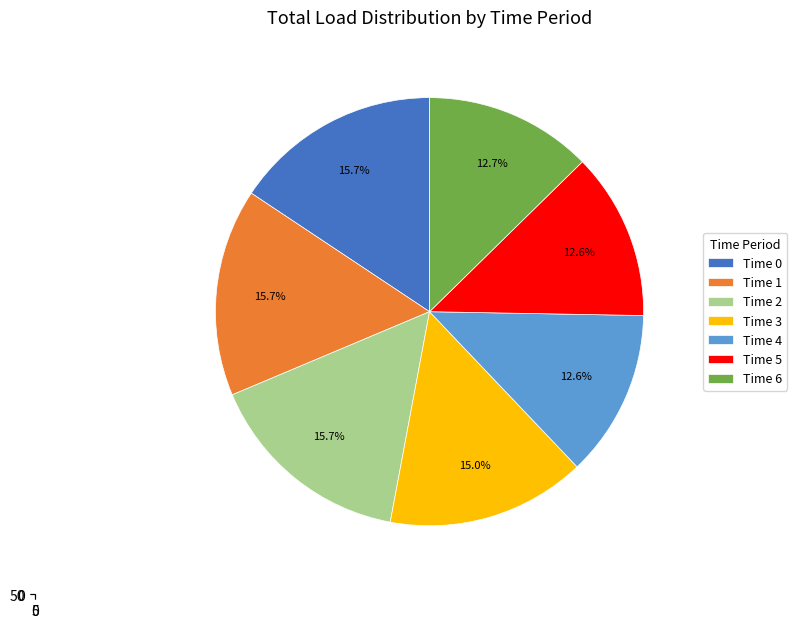

Rank the categories by value from highest to lowest.

2, 1, 0, 3, 6, 5, 4